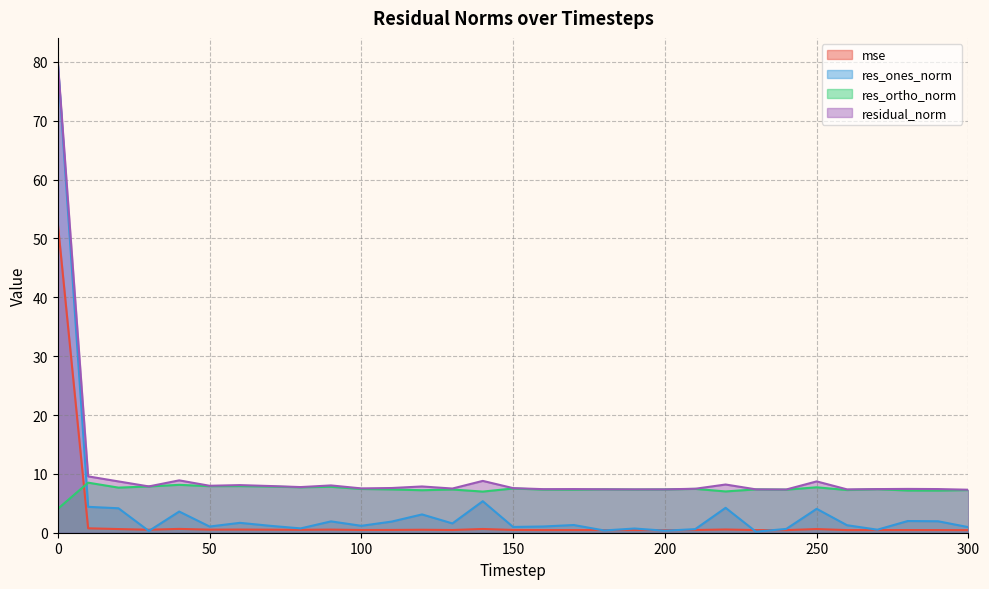

Rank the series by their maximum value, from lowest to highest.

res_ortho_norm, mse, res_ones_norm, residual_norm